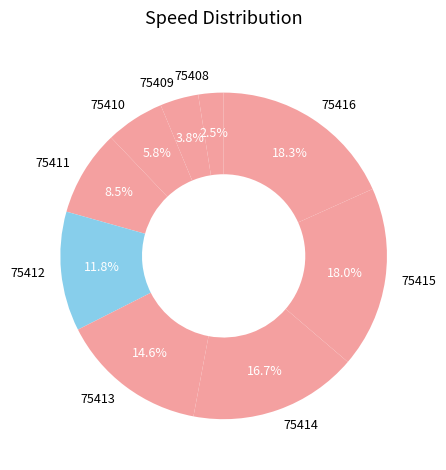

What is the ratio of the value at 75410 to the value at 75414?

0.3